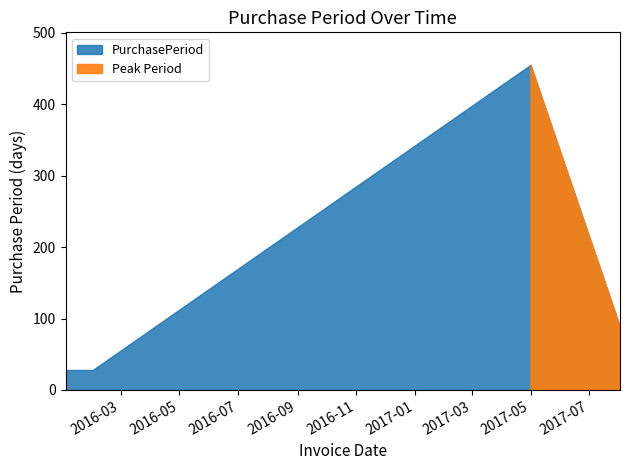

What is the label of the 3rd point from the right?

2017-05-01